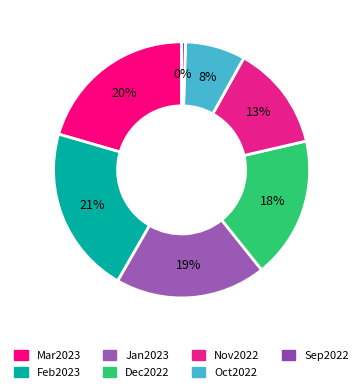

Is Oct2022 the majority of the pie?

No